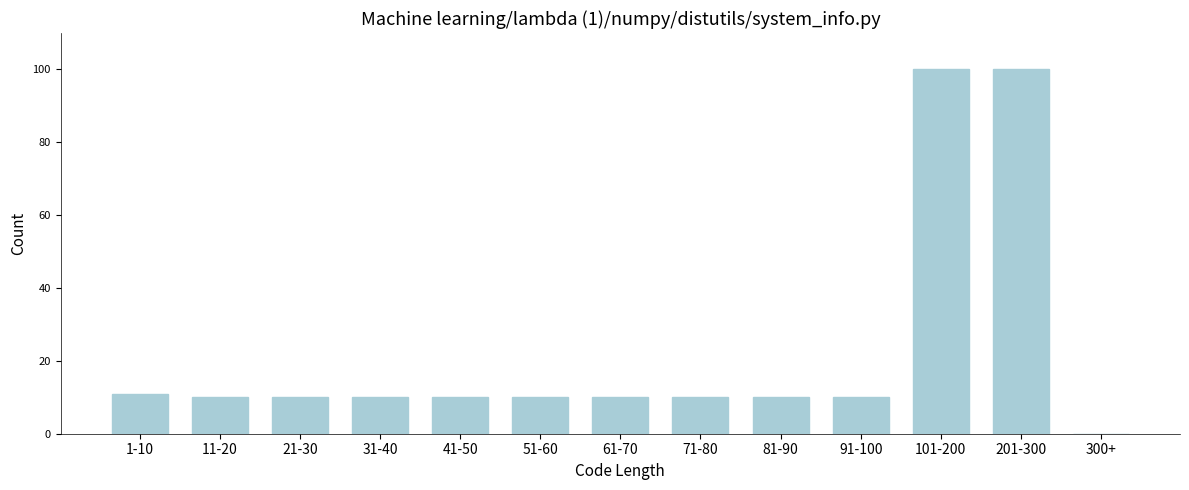

Reading left to right, list all the values displayed in this chart.

1-10=11	11-20=10	21-30=10	31-40=10	41-50=10	51-60=10	61-70=10	71-80=10	81-90=10	91-100=10	101-200=100	201-300=100	300+=0